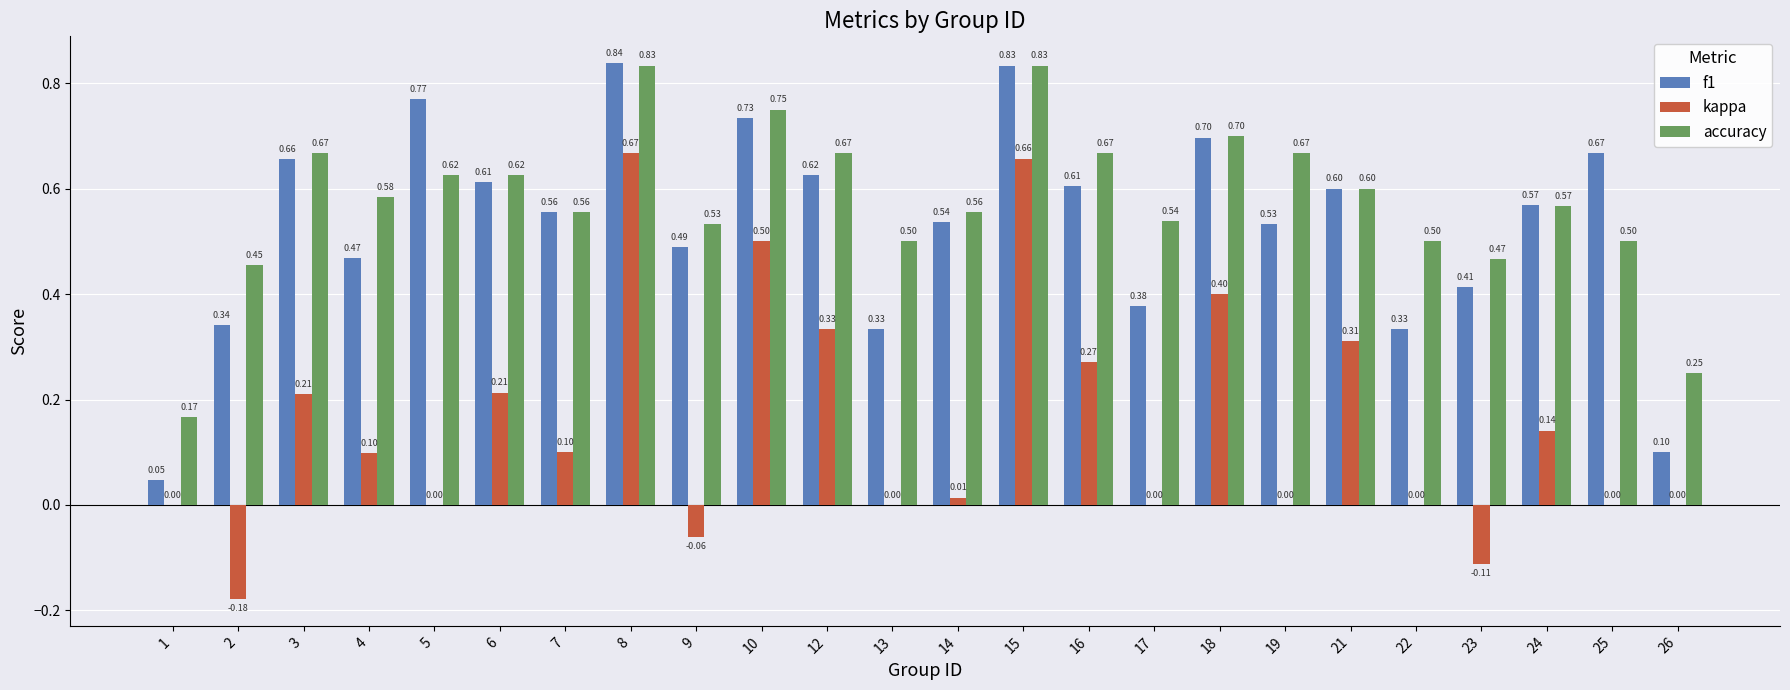

Is the value of accuracy at 16 greater than the value of f1 at 2?

Yes